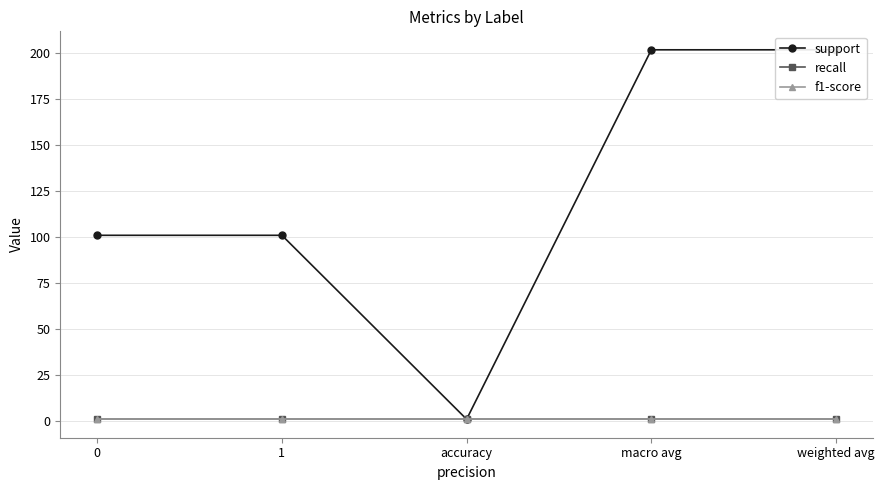

What is the difference between the second highest and second lowest values in the support series?

101.0